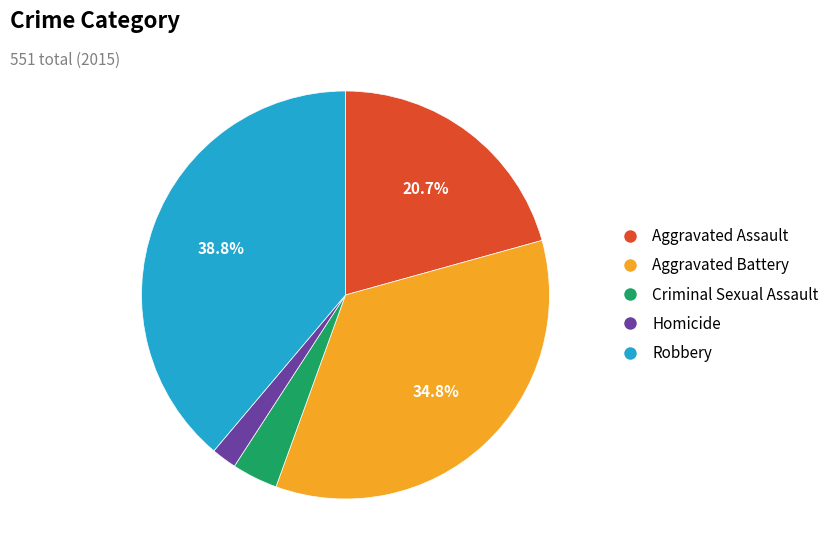

What percentage is the Robbery slice, to the nearest percent?

39%